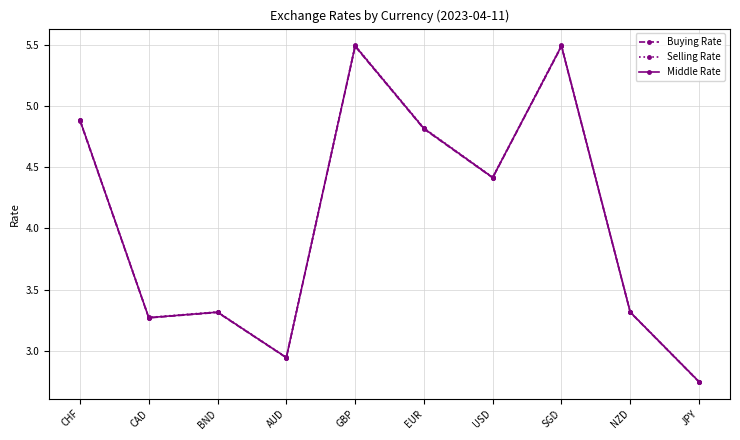

What is the total value across all series at GBP?

16.5